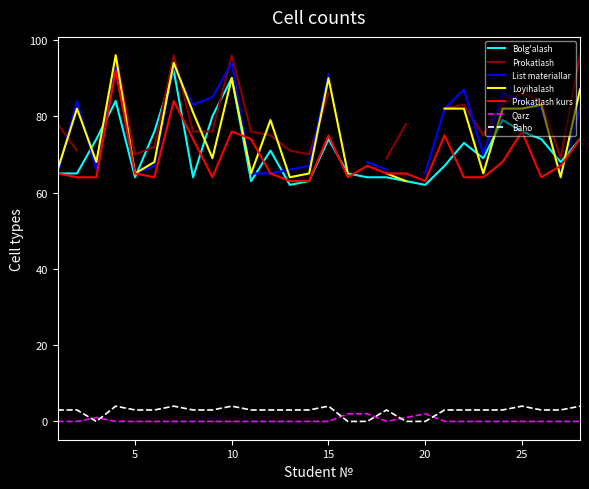

Which category has the highest value across all series?

4